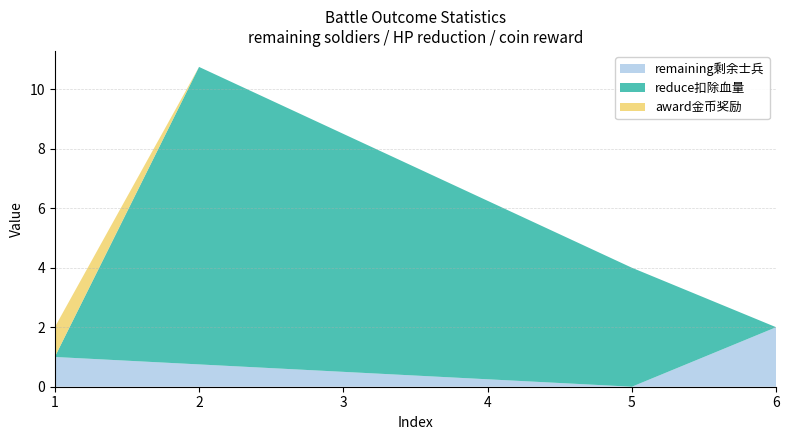

In reduce扣除血量, how many points are higher than both neighbors (excluding endpoints)?

1